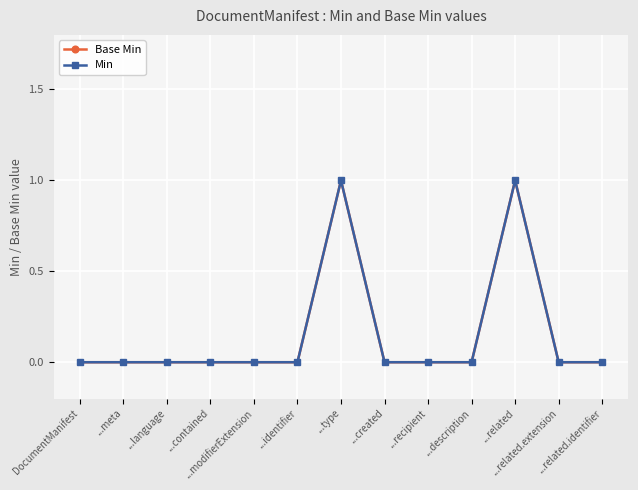

Does the chart display data point markers on the line(s)?

Yes